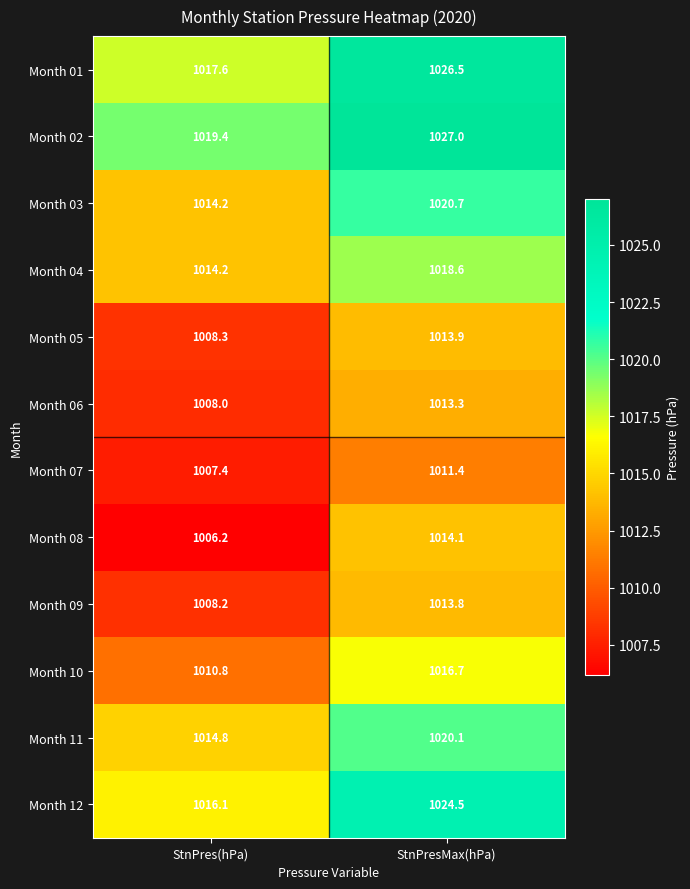

What is the difference between the highest and lowest values at StnPresMax(hPa)?

15.6